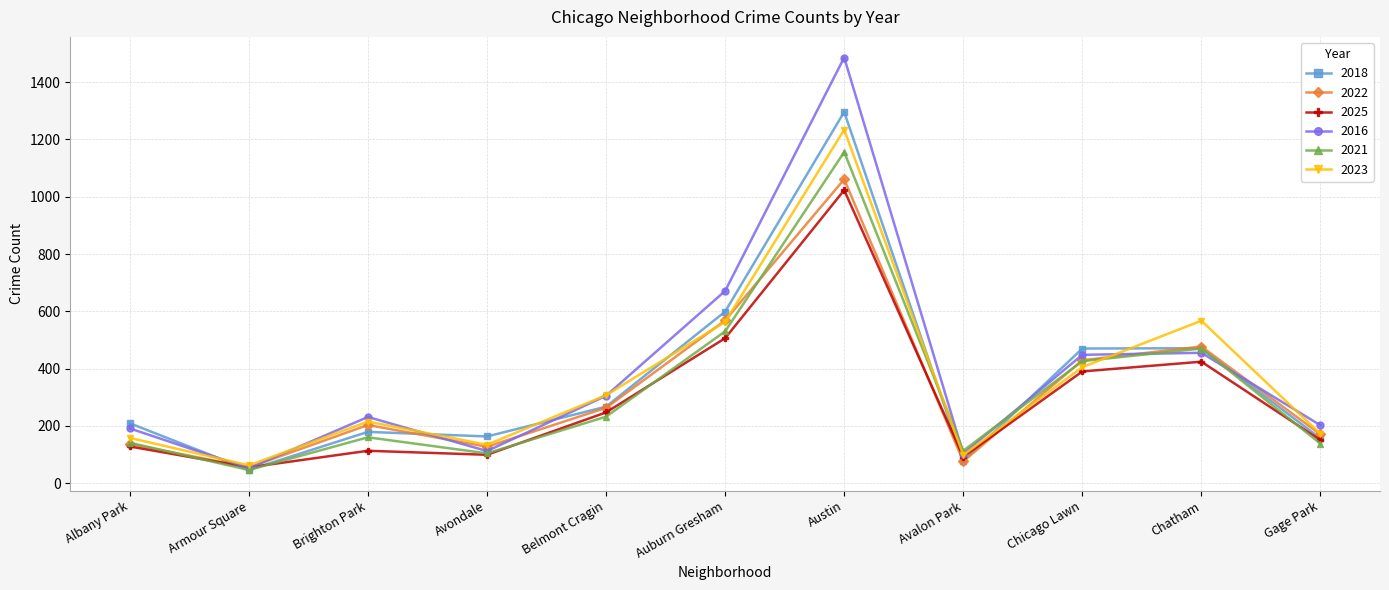

Which series has the widest spread of values?

2016